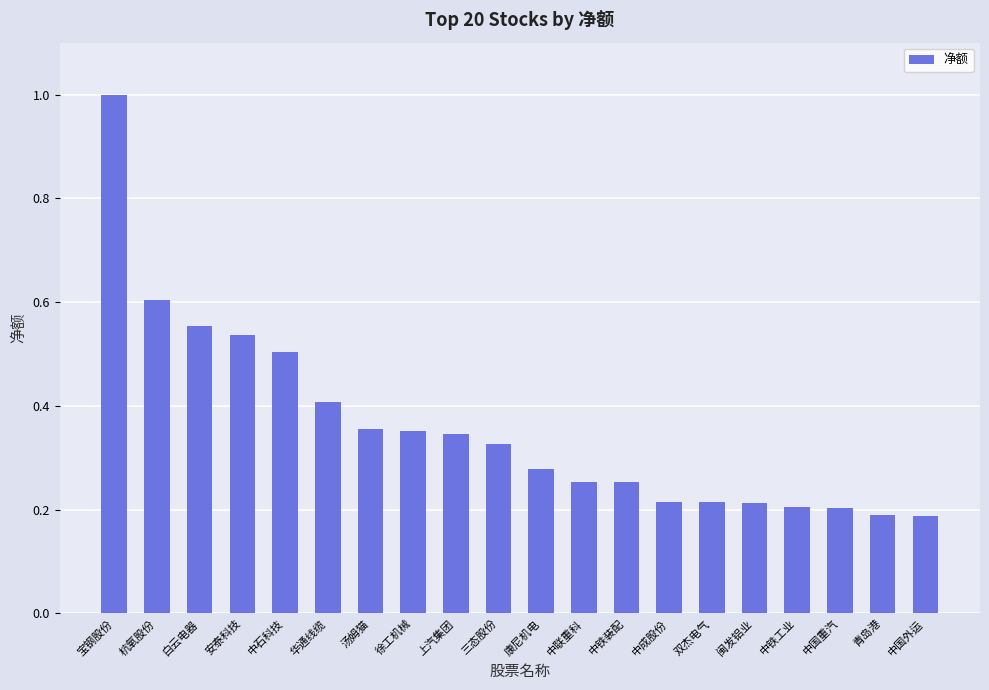

What is the label of the 11th bar from the left?

康尼机电